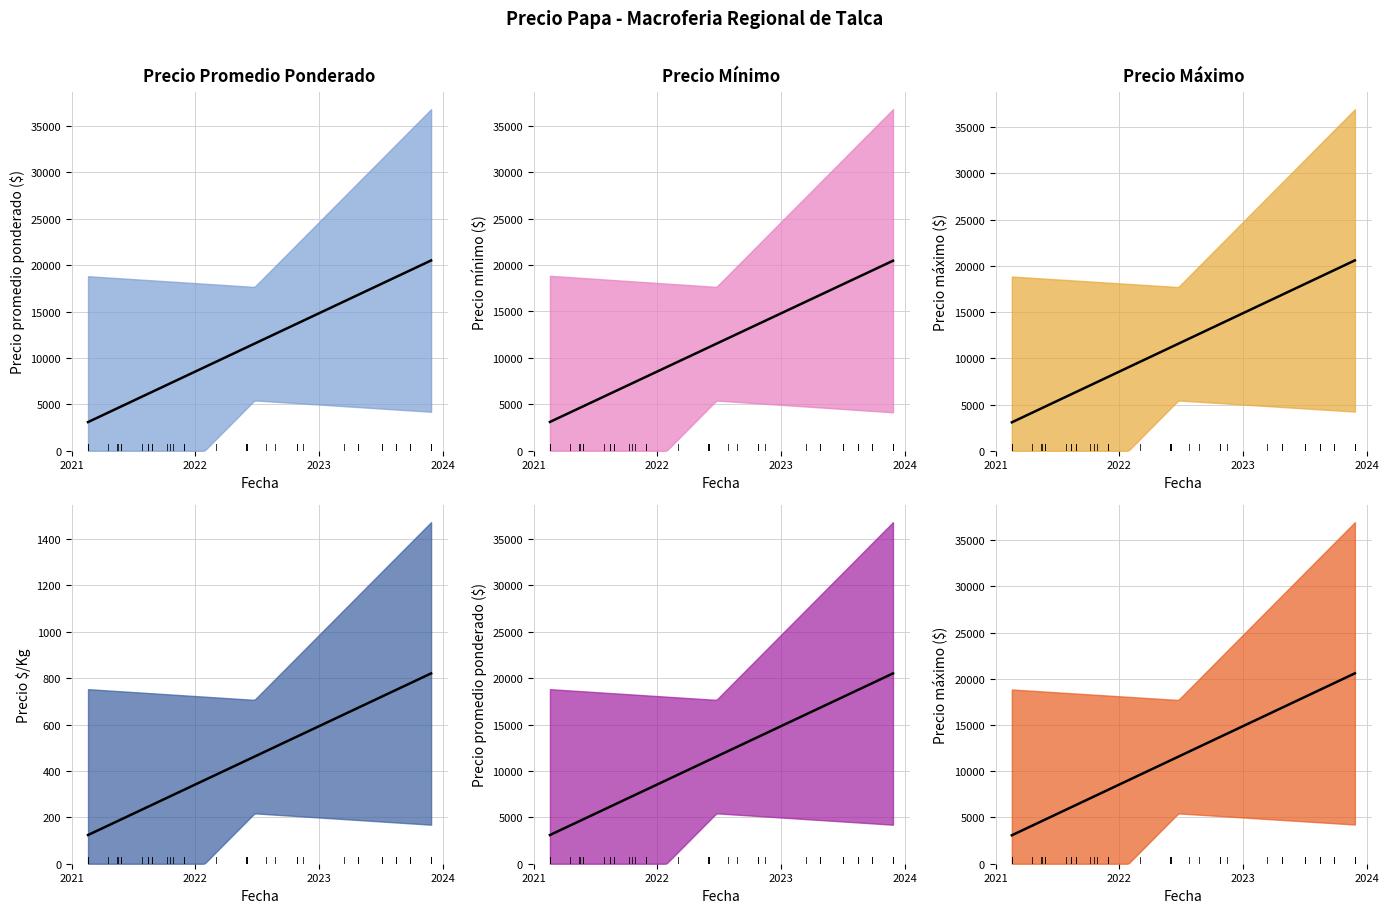

What is the label of the 2nd point from the left?

2021-10-08